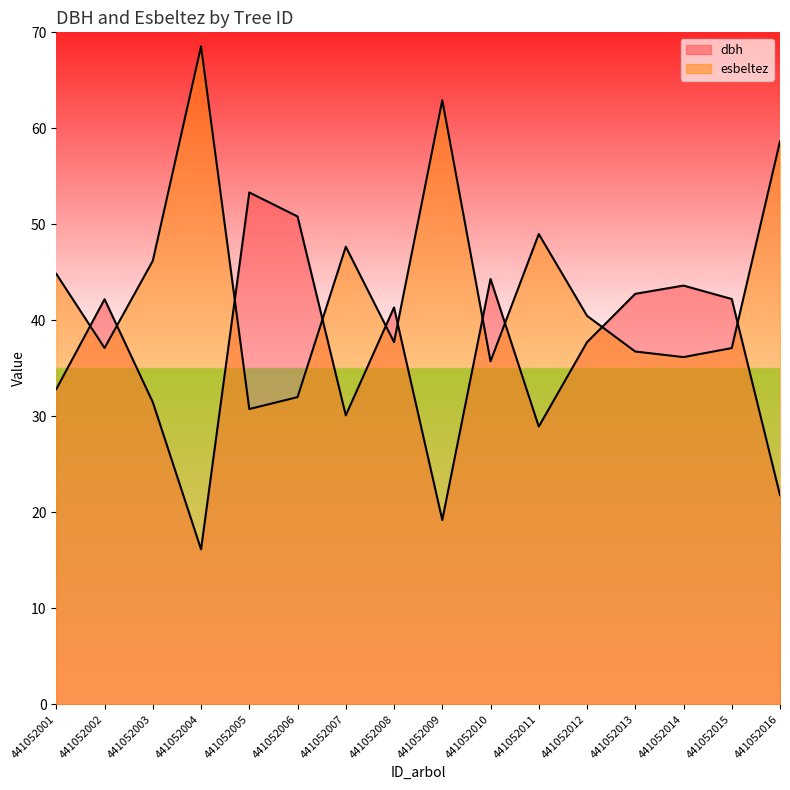

What is the value of the dbh point at the 10th from the left?

44.3